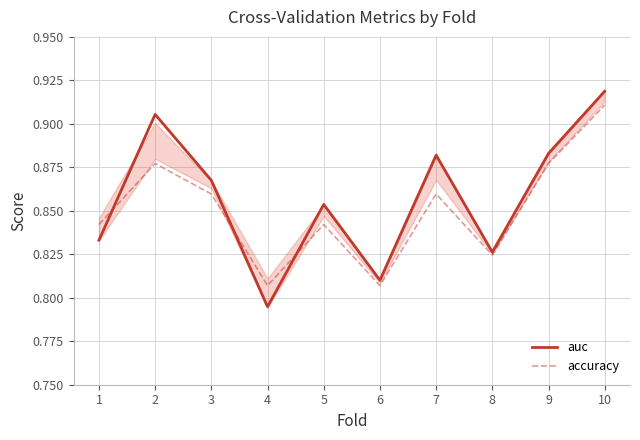

Does the chart display data point markers on the line(s)?

No